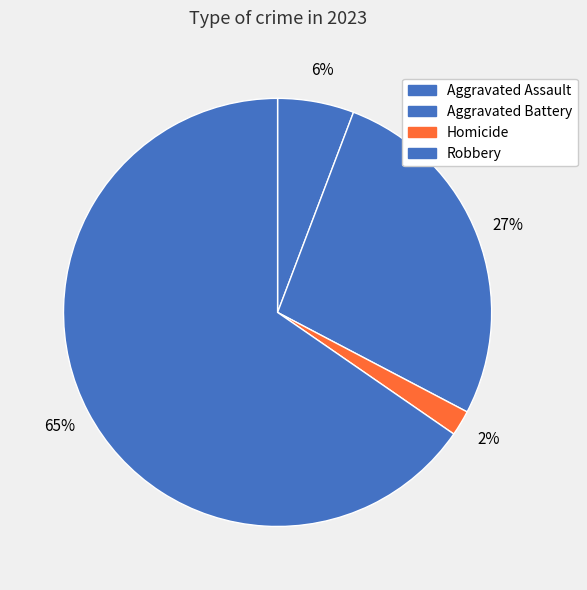

Is it true that Aggravated Battery is 27% of the pie?

True